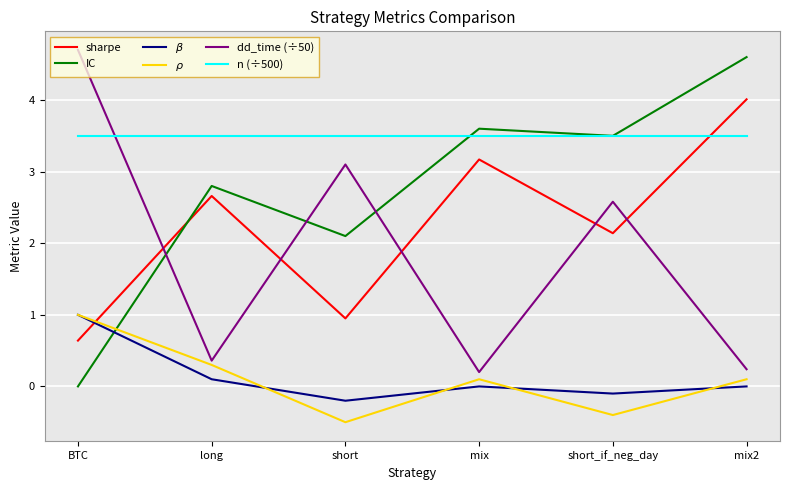

True or false: n (÷500) and $\beta$ intersect in this chart.

False